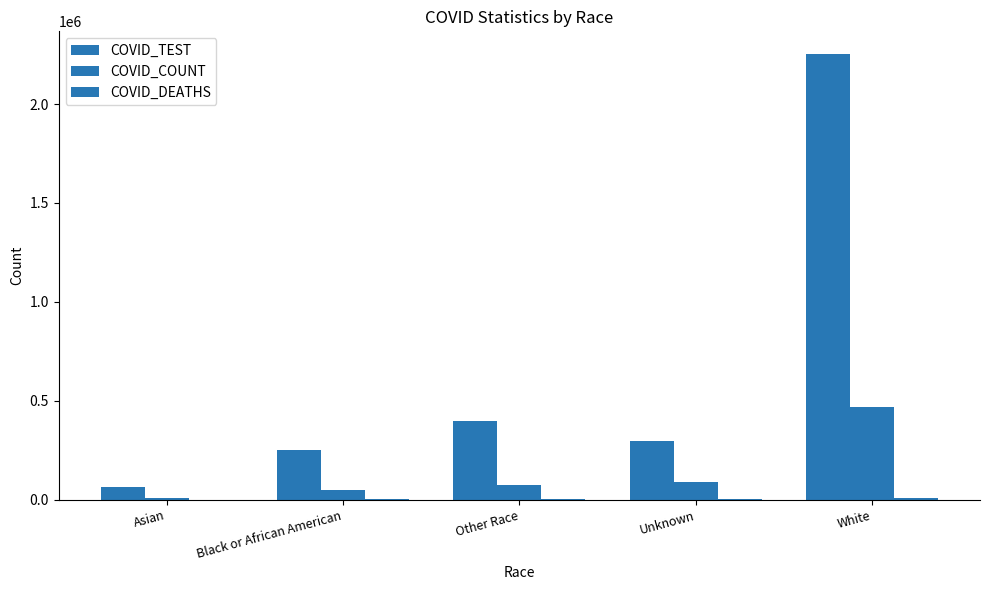

Reading left to right, list all the values displayed in this chart.

COVID_TEST: 62202	250802	397111	296982	2255421
COVID_COUNT: 9442	46165	74670	89226	468210
COVID_DEATHS: 74	970	1638	609	9351